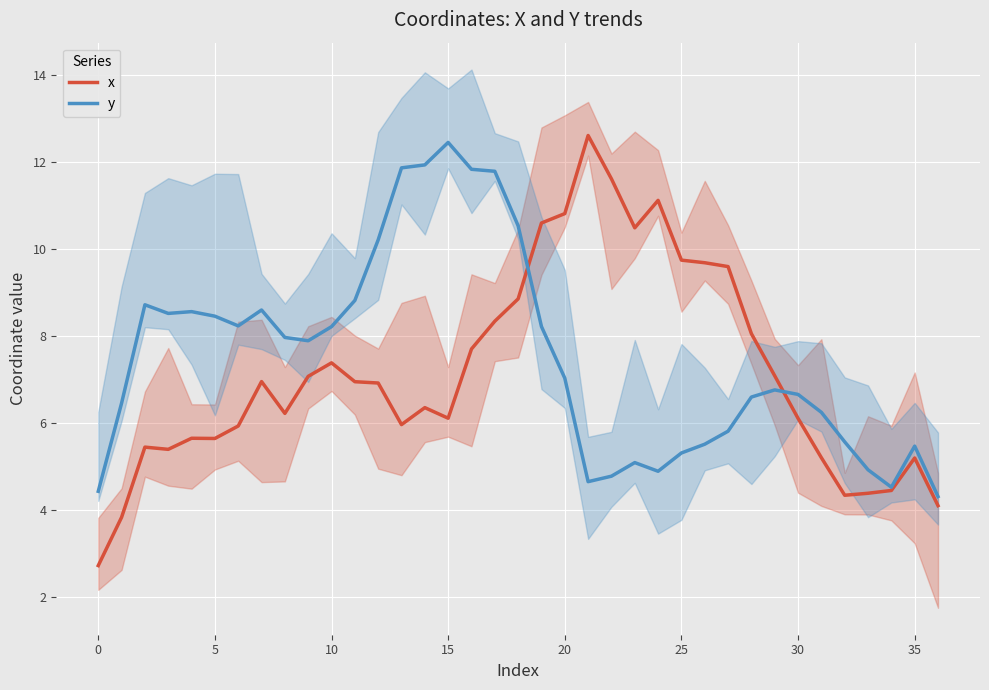

Rank the series by their maximum value, from highest to lowest.

x, y